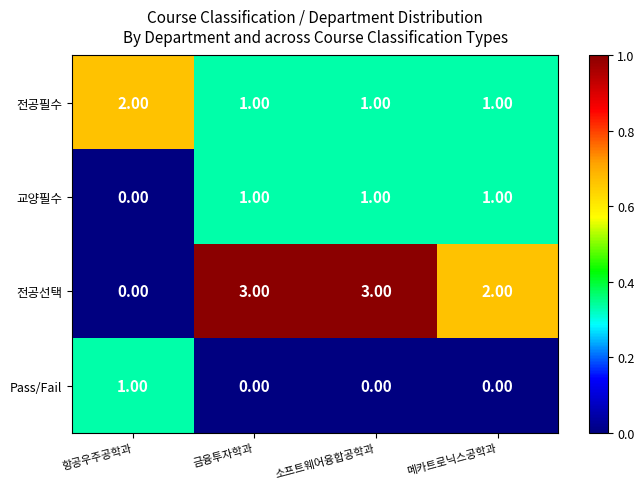

Which series has the largest range (max minus min)?

전공선택